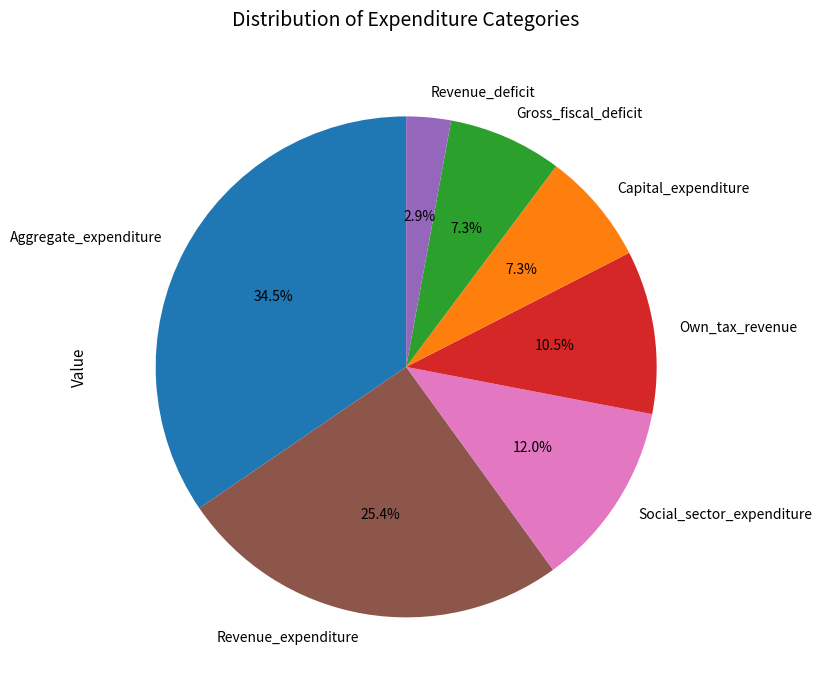

What is the largest slice in the pie chart?

Aggregate_expenditure